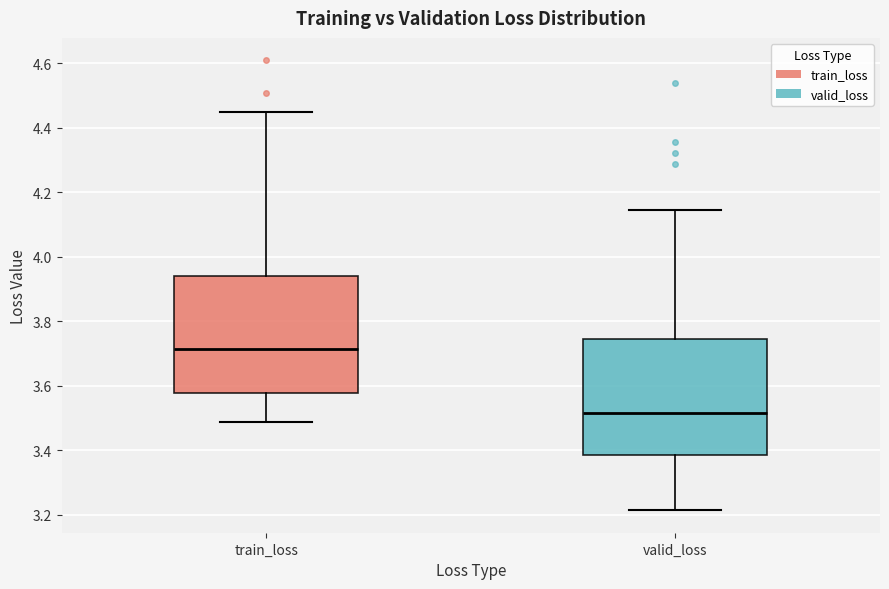

Which box's median line is the lowest?

valid_loss